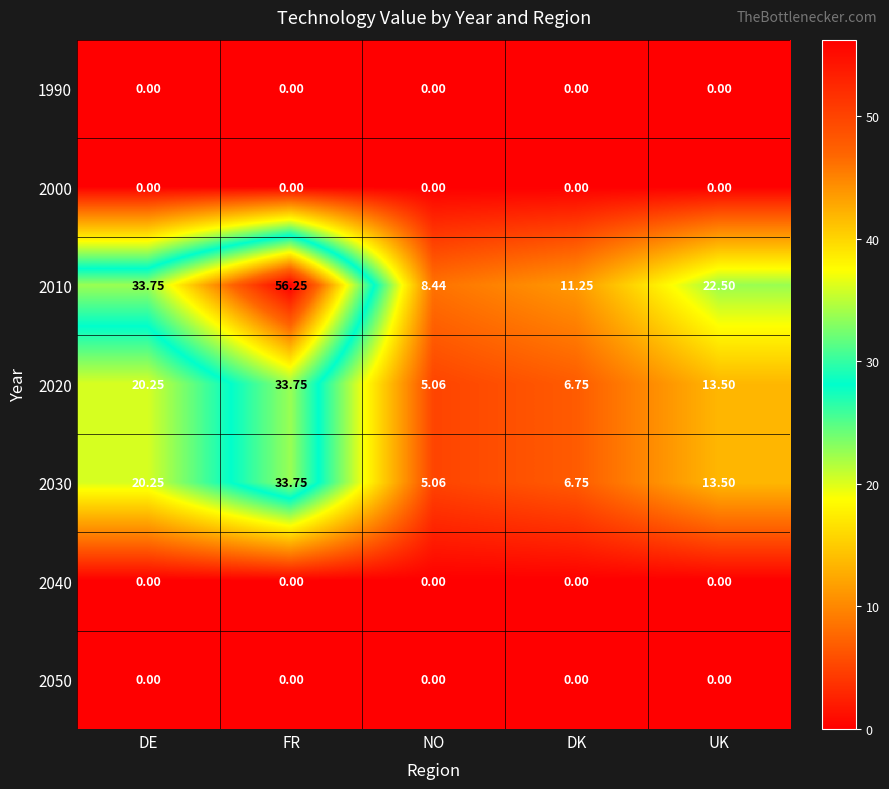

At which label does 2020 reach its peak?

FR